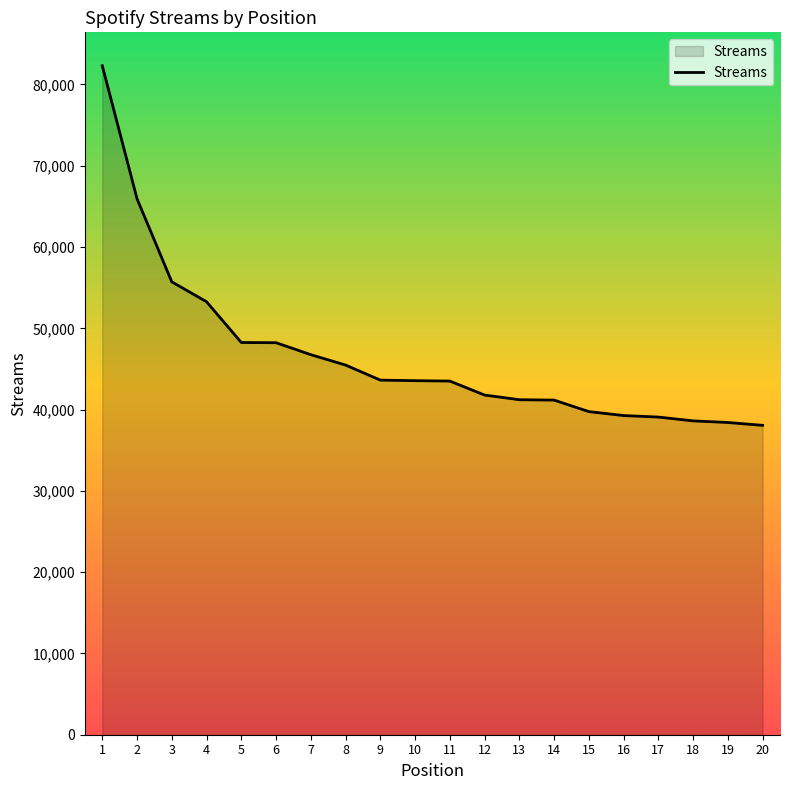

What value does the data have at 5?

48254